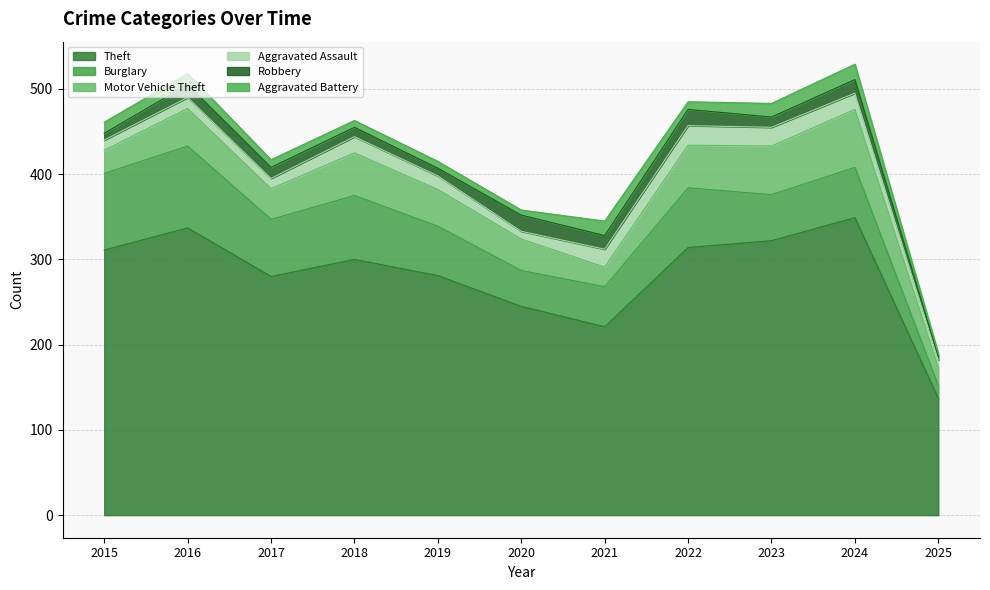

What is the highest value of the Motor Vehicle Theft series?

68